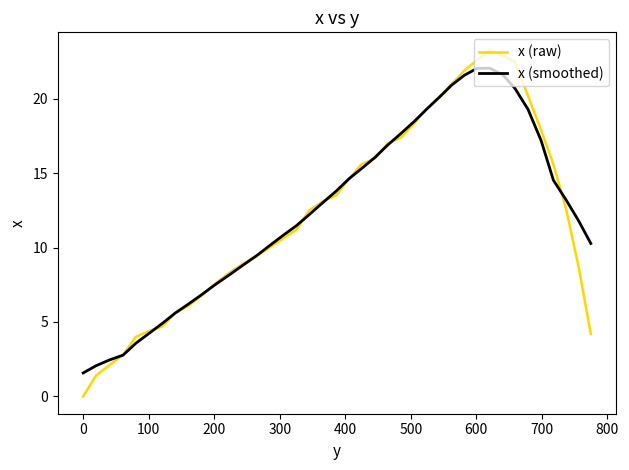

Which series has the largest range (max minus min)?

x (raw)